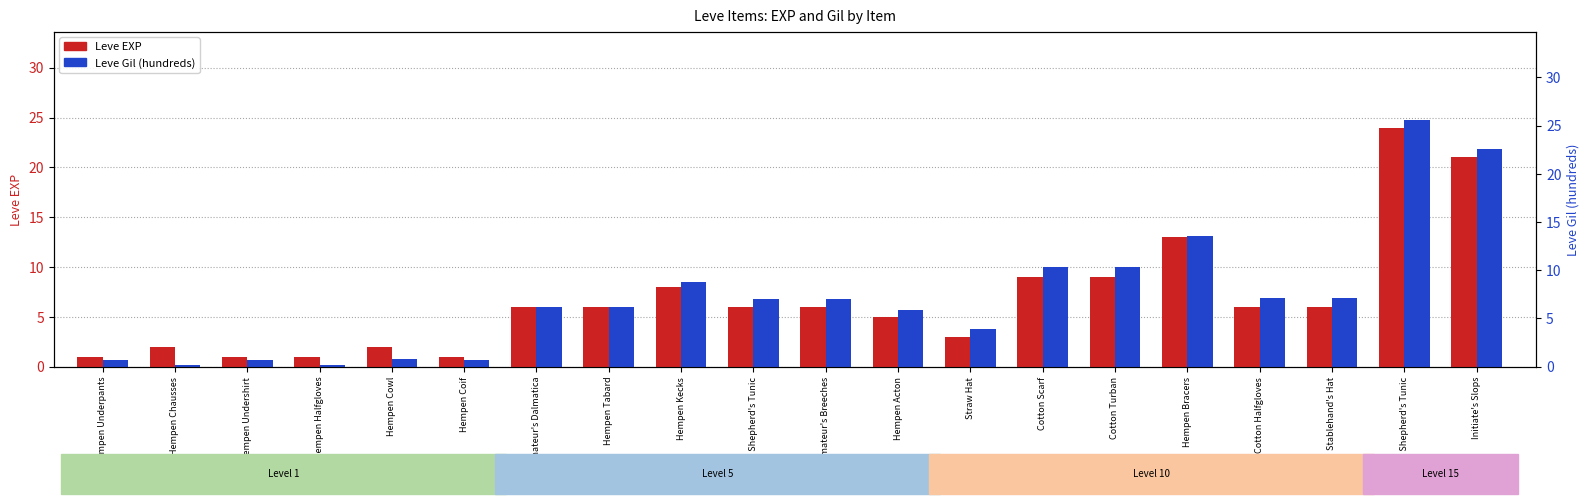

What is the total value across all series at Hempen Tabard?

12.0